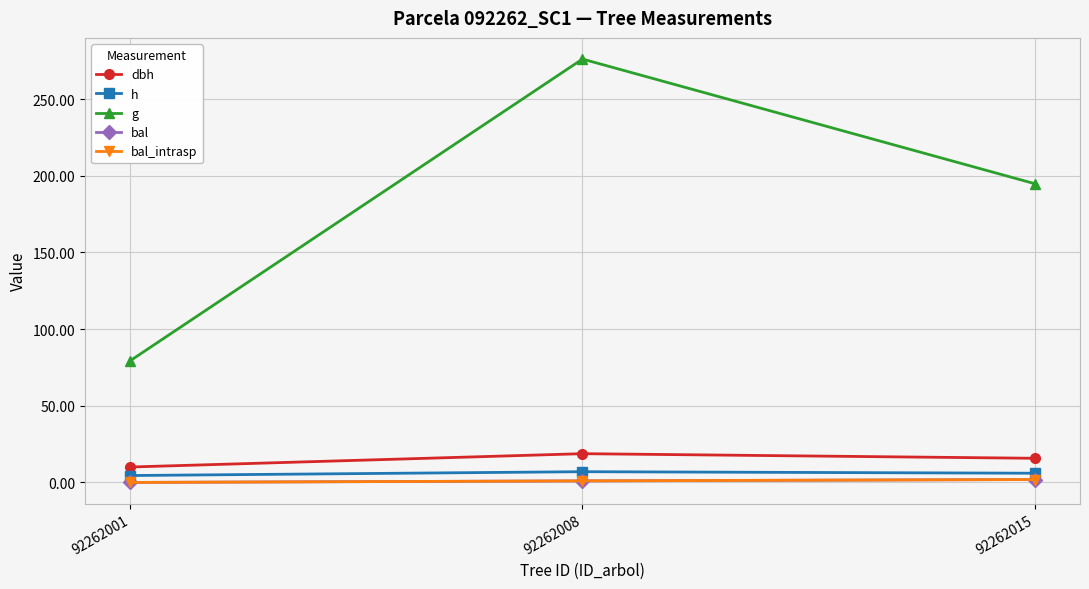

Which series has the largest range (max minus min)?

g